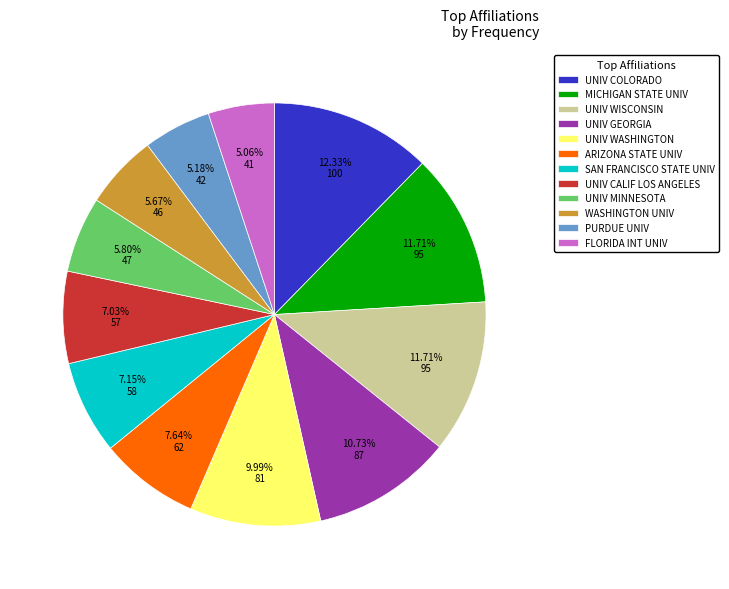

Which slice is the largest?

UNIV COLORADO